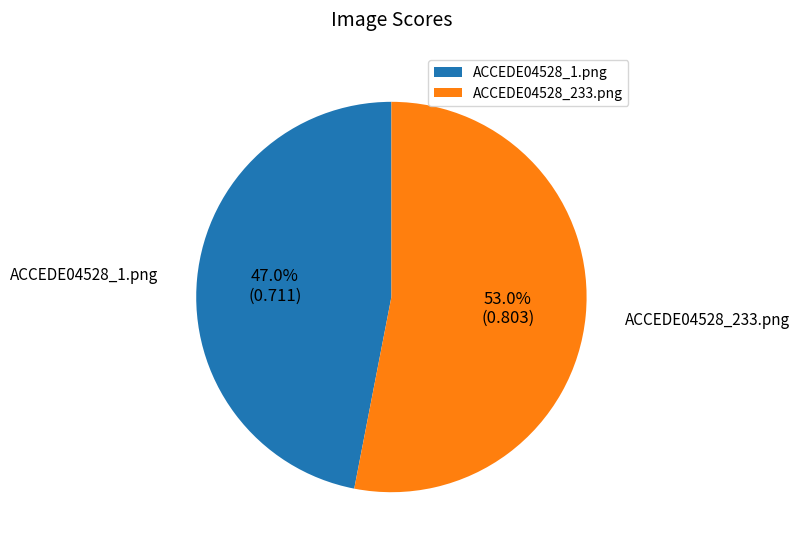

Is it true that ACCEDE04528_1.png is 41% of the pie?

False